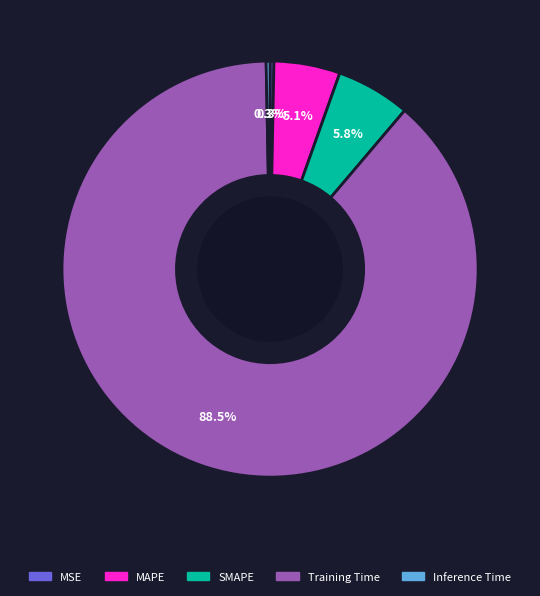

What is the majority slice?

Training Time